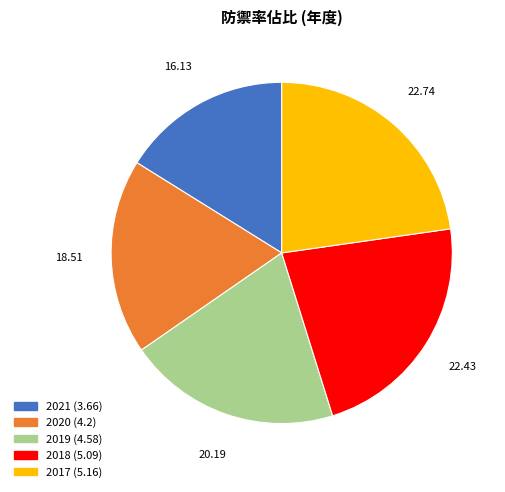

Do 2019 and 2018 together represent more than half of the pie?

No